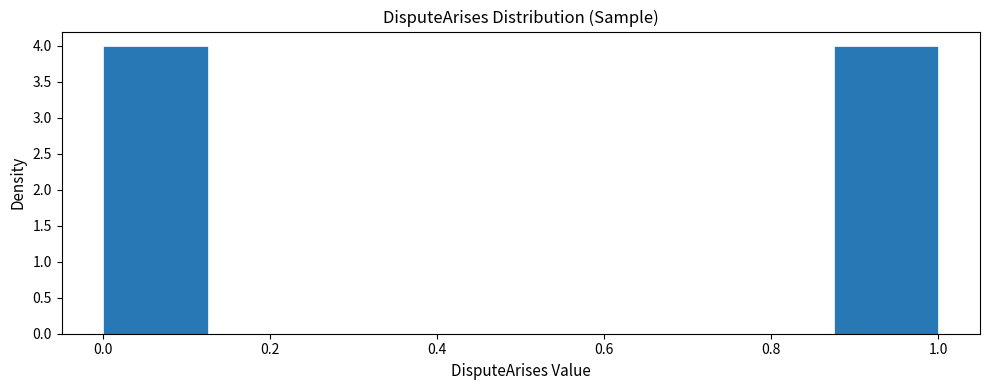

Reading left to right, transcribe this chart: for each bar, give the range it covers on the x-axis and its height. Neither the bar edges nor the heights are printed on the chart, so give them approximately, as read against the axes.

0.000 to 0.125: 4
0.125 to 0.250: 0
0.250 to 0.375: 0
0.375 to 0.500: 0
0.500 to 0.625: 0
0.625 to 0.750: 0
0.750 to 0.875: 0
0.875 to 1.000: 4